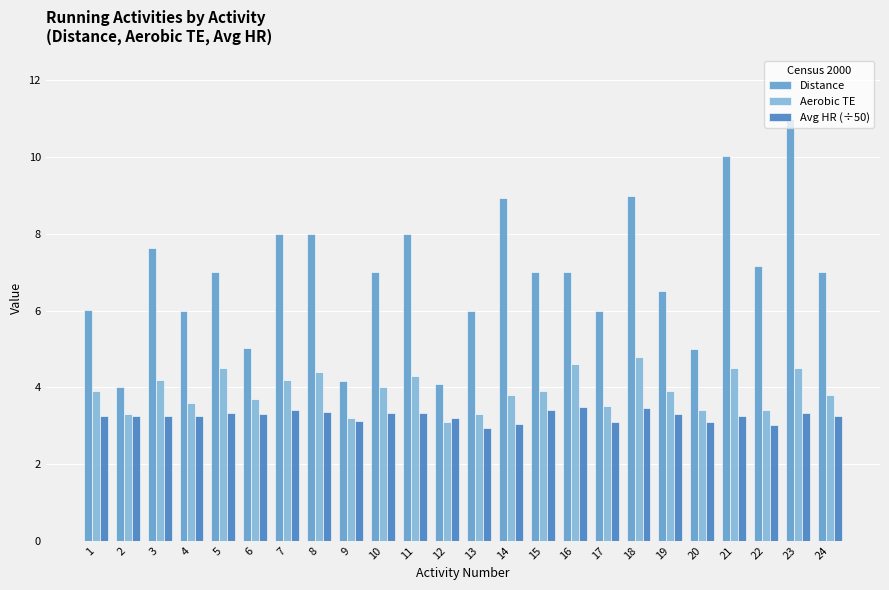

True or false: Avg HR (÷50) has a value of 6.1 at 18.

False